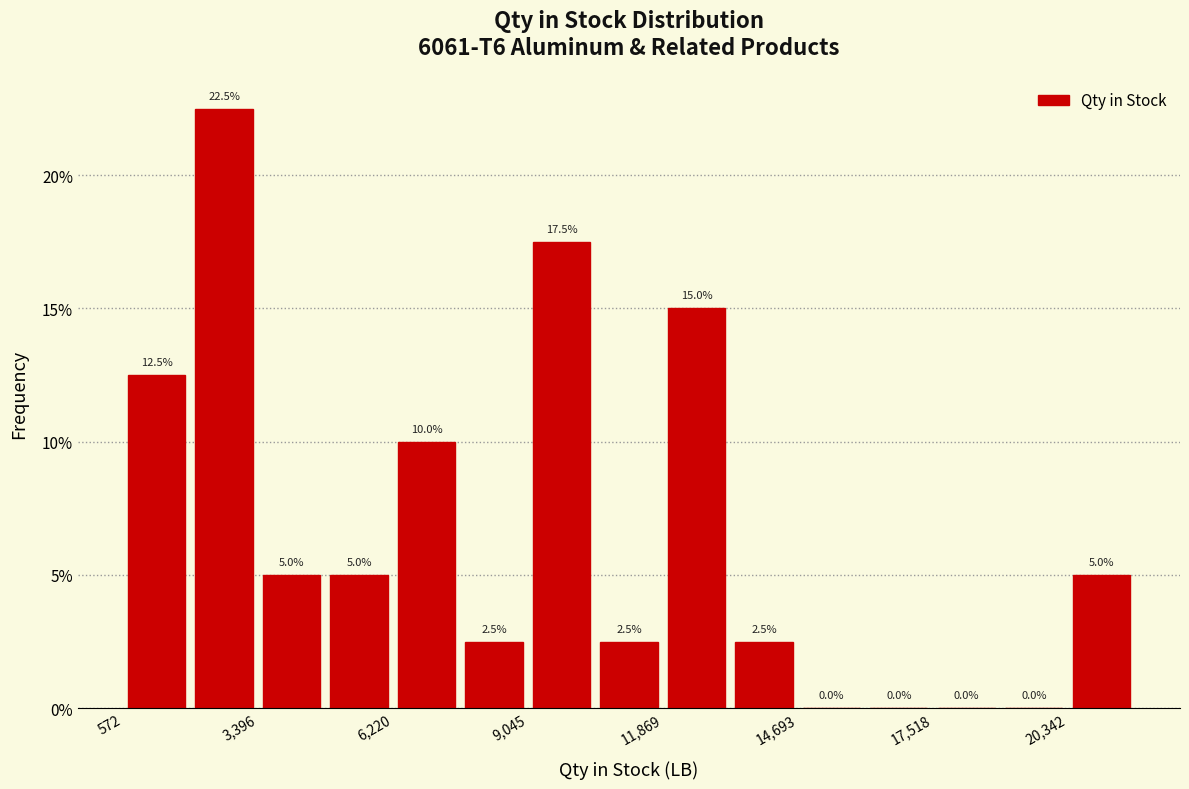

Around what value on the x-axis is the tallest bar? Give the approximate position of its centre, as read against the axis.

2500